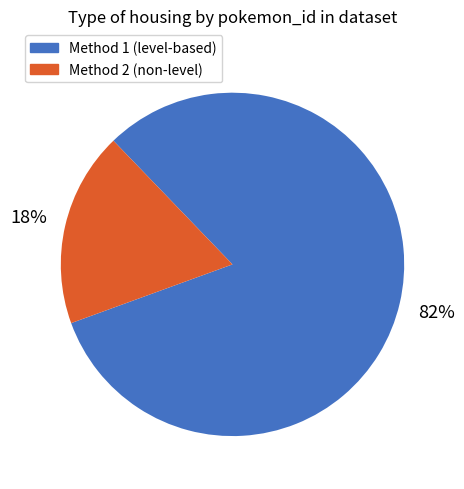

Is there a majority slice in this chart?

Yes